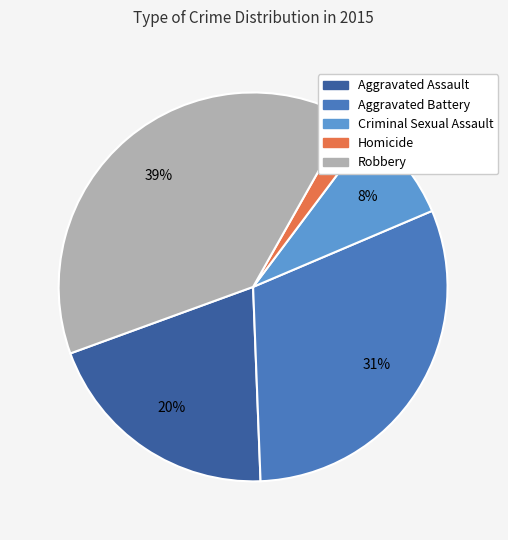

To the nearest percent, what is the difference between the Aggravated Assault and Criminal Sexual Assault slice percentages?

12%